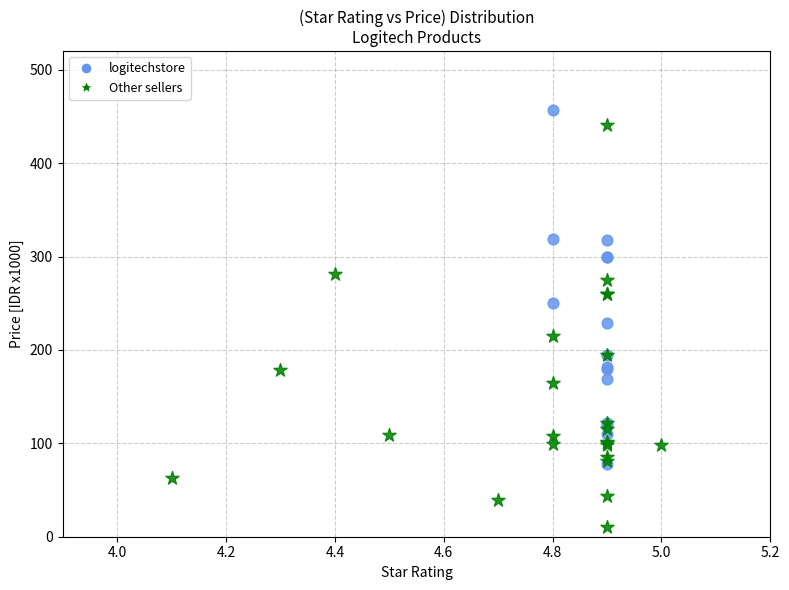

Which series has the largest Y range (max minus min)?

Other sellers